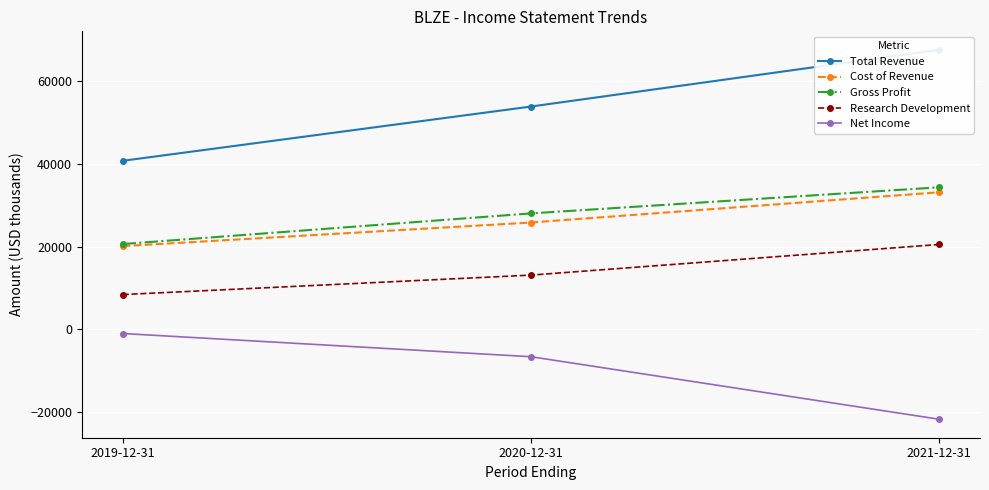

What value does the Gross Profit series have at 2021-12-31, to the nearest 50?

34300